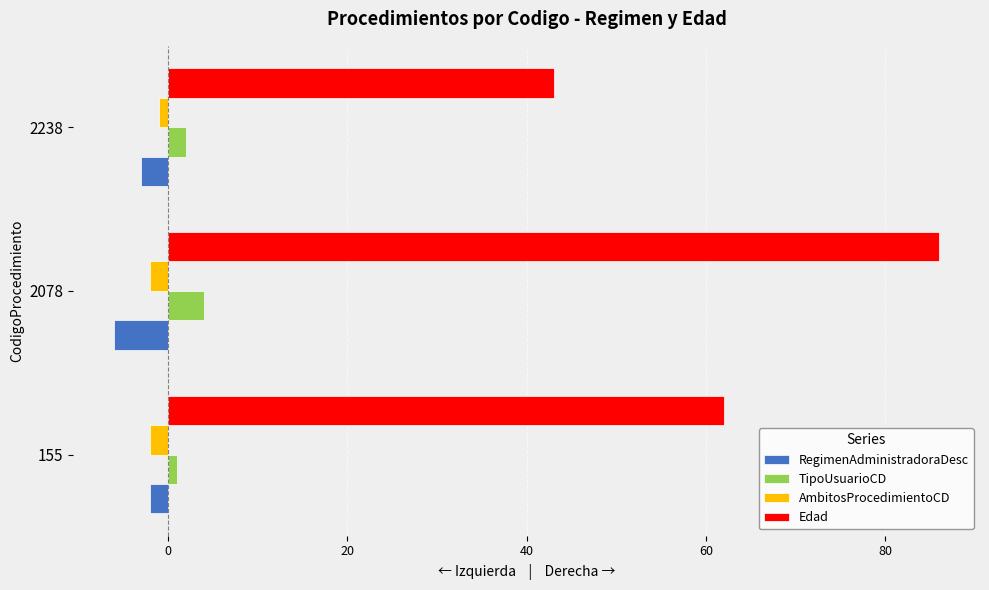

How many distinct data groups are displayed?

4